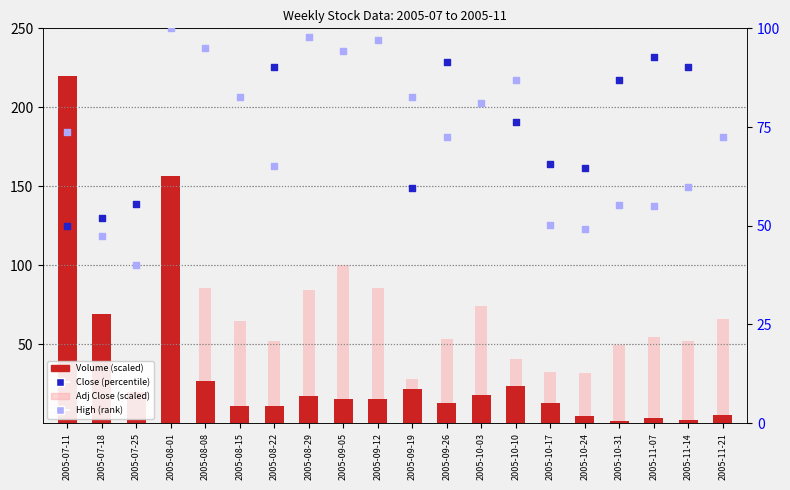

At which category is the sum across all series the highest?

2005-08-01